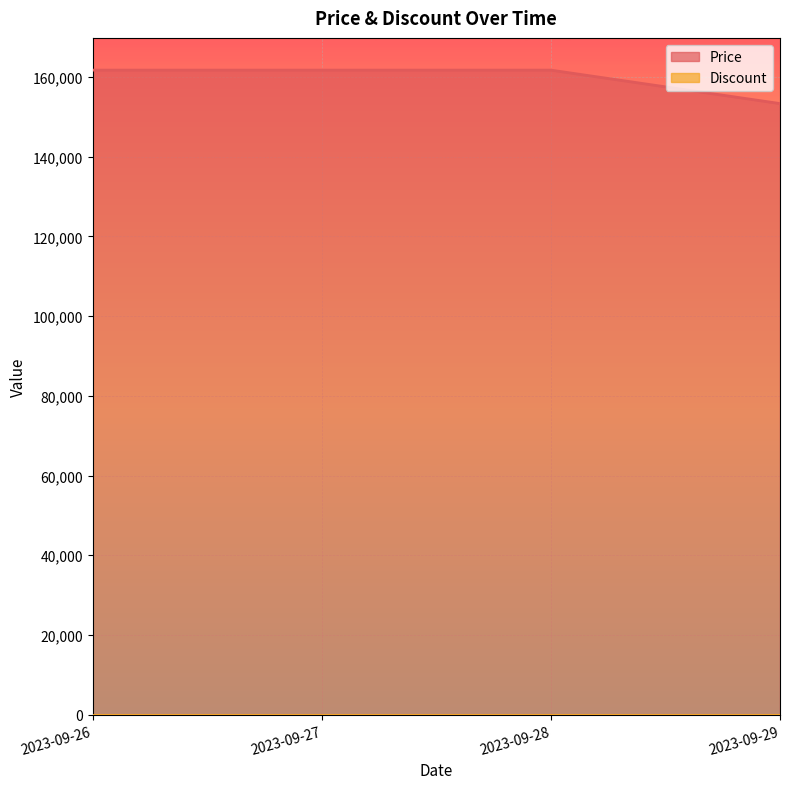

Rank the categories by value from highest to lowest.

2023-09-26, 2023-09-27, 2023-09-28, 2023-09-29